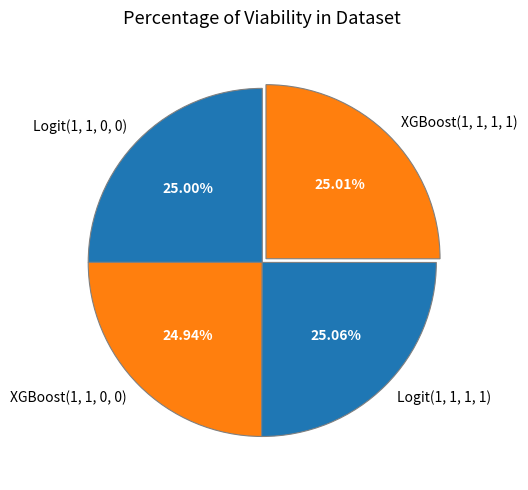

How many segments does this pie chart have?

4